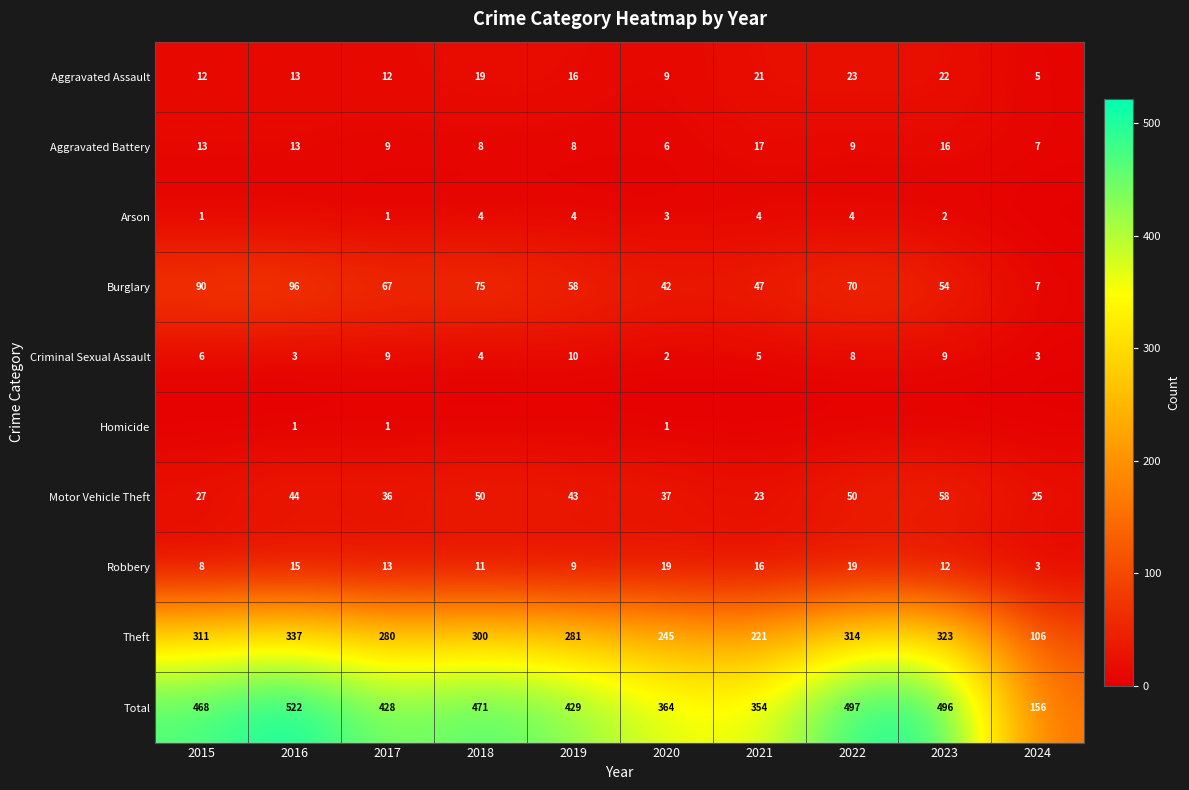

What is the average value of the Aggravated Assault series?

15